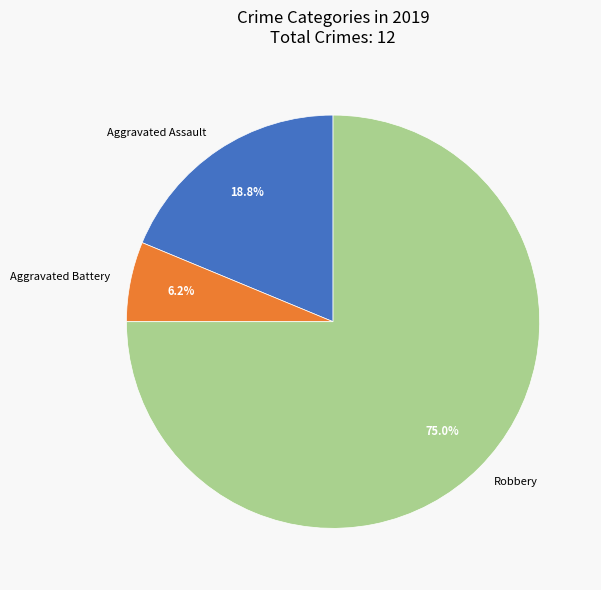

Is there any slice that represents more than half of the pie?

Yes